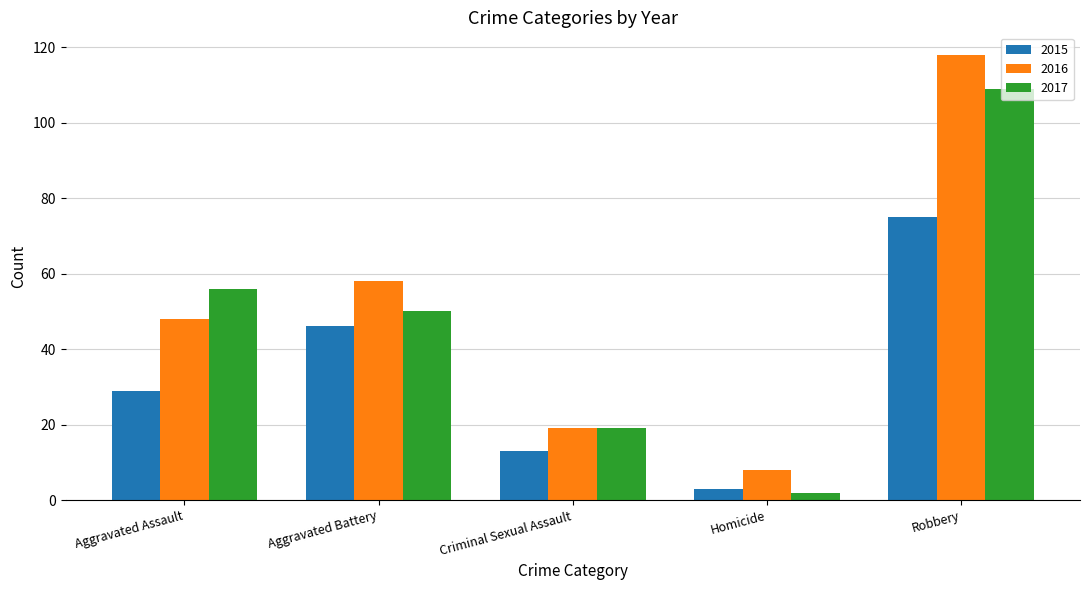

True or false: 2016 has a value of 118 at Robbery.

True